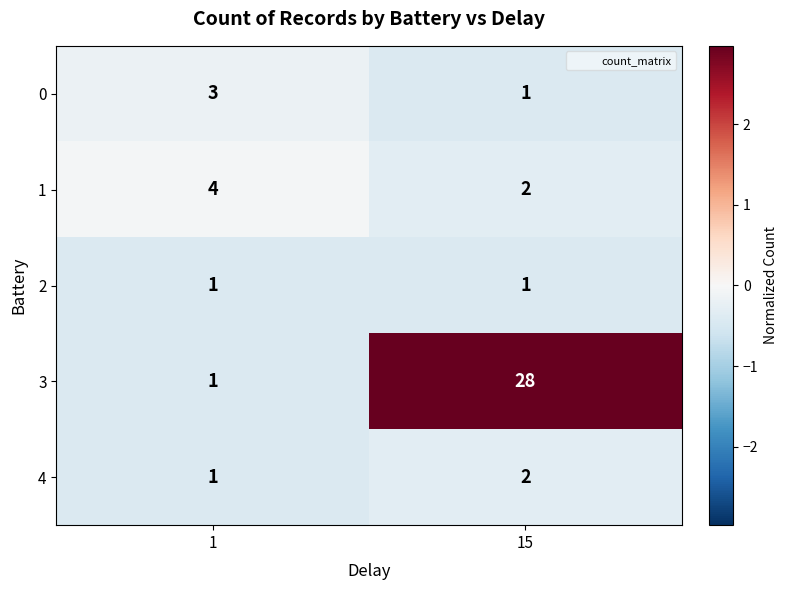

Rank the series by their maximum value, from highest to lowest.

3, 1, 0, 4, 2